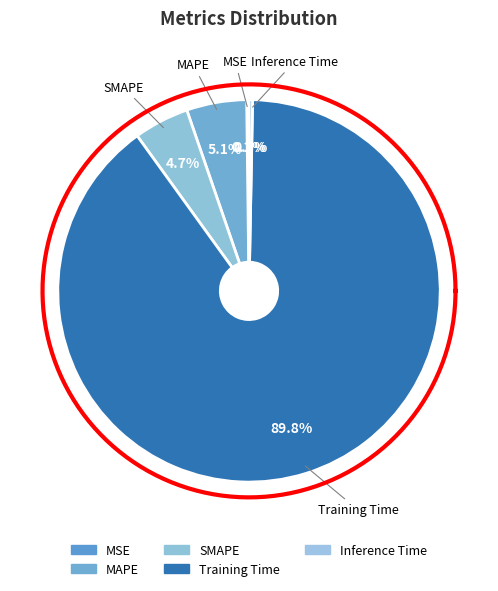

Combined, do SMAPE and Training Time account for over 50%?

Yes